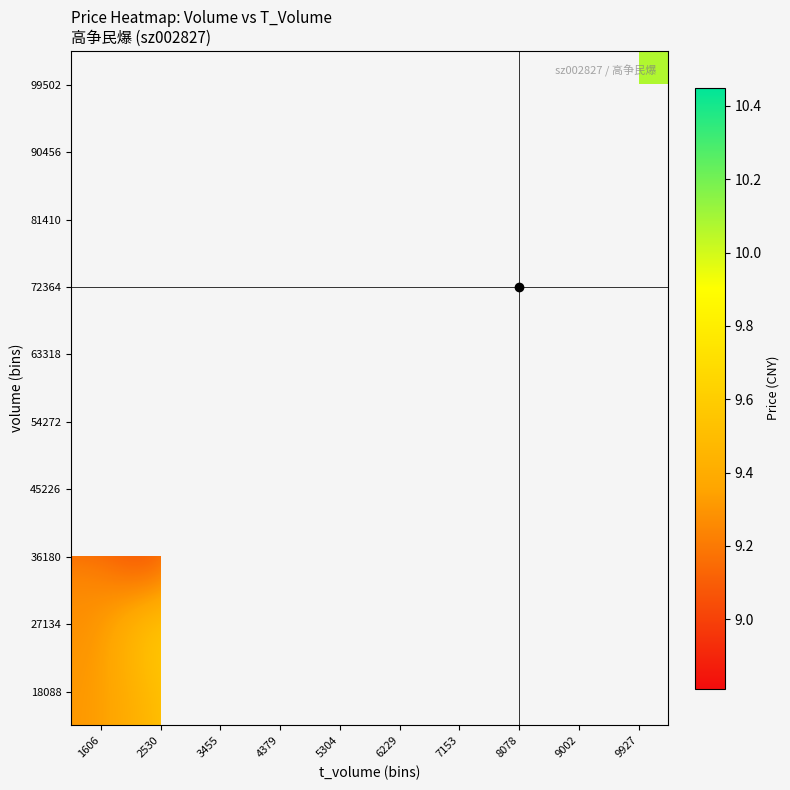

How many data points does each series have?

10